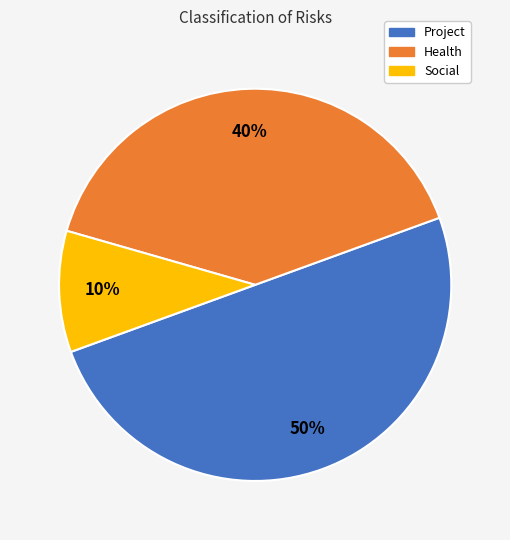

What is the smallest slice in the pie chart?

Social